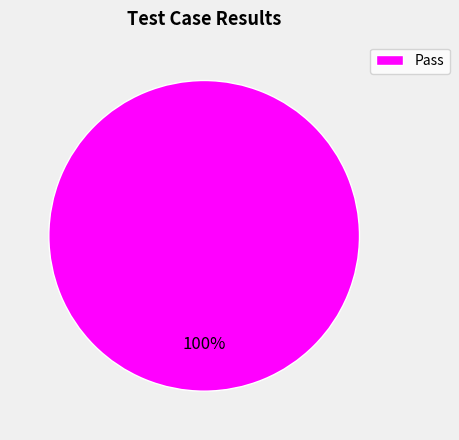

Which category accounts for the majority?

Pass